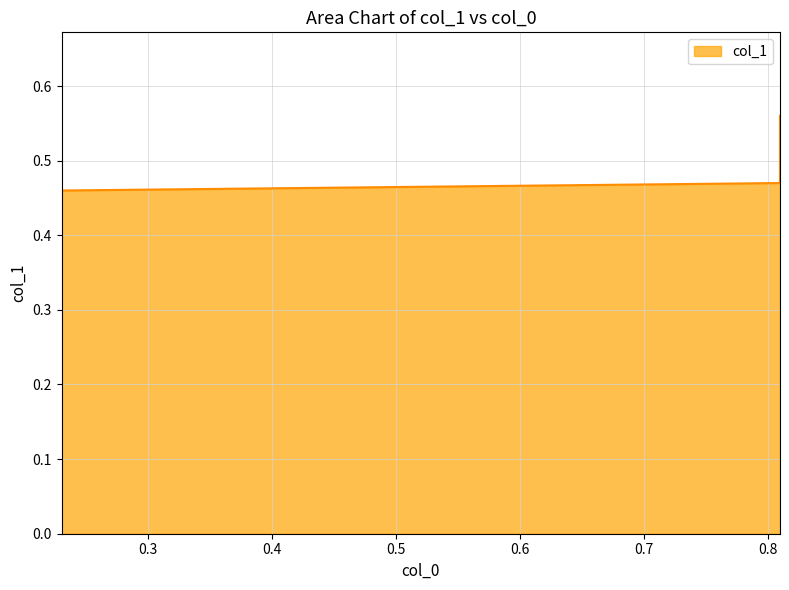

Is it true that the value at 0.23 is 0.5?

True